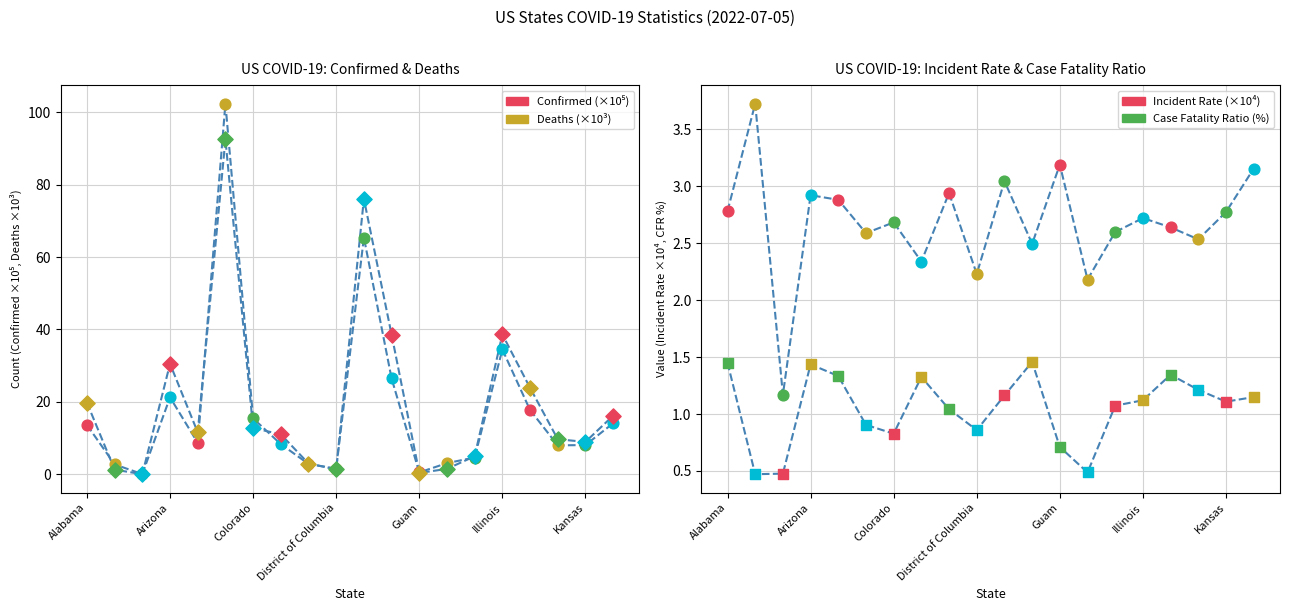

Is the value of Deaths at Hawaii greater than the value of Incident_Rate at Connecticut?

No